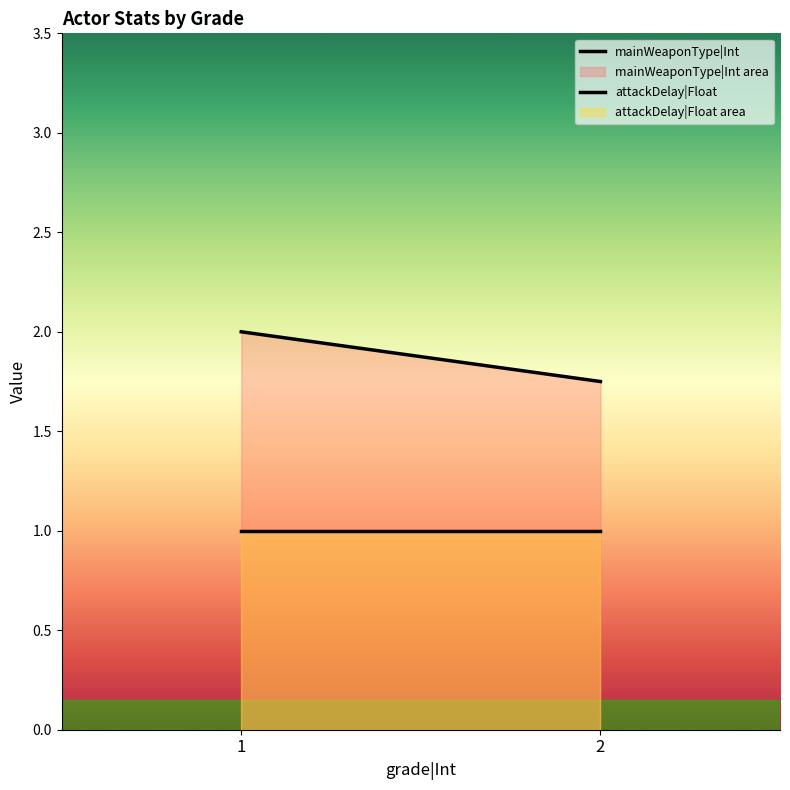

Rank the categories by attackDelay|Float value from lowest to highest.

1, 2